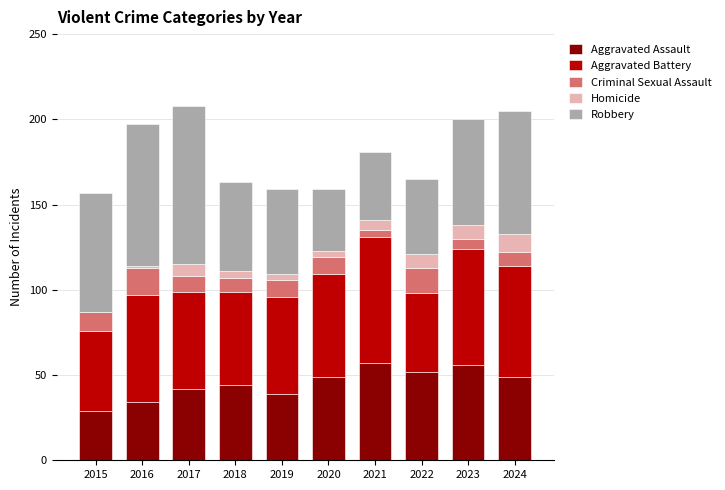

What is the maximum value for Aggravated Assault?

57